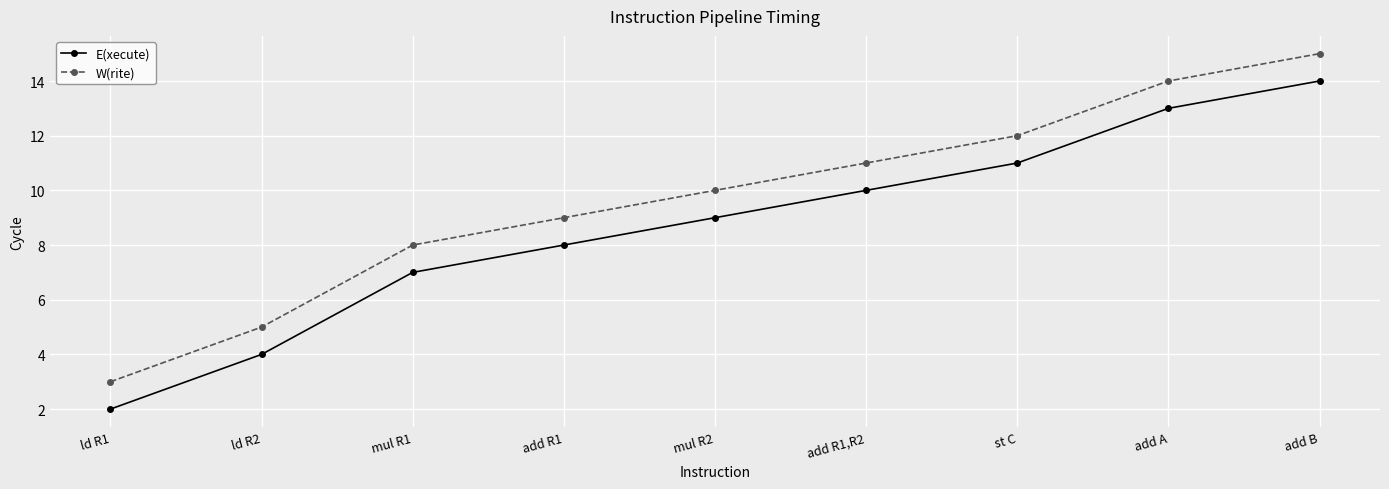

True or false: W(rite) and E(xecute) intersect in this chart.

False